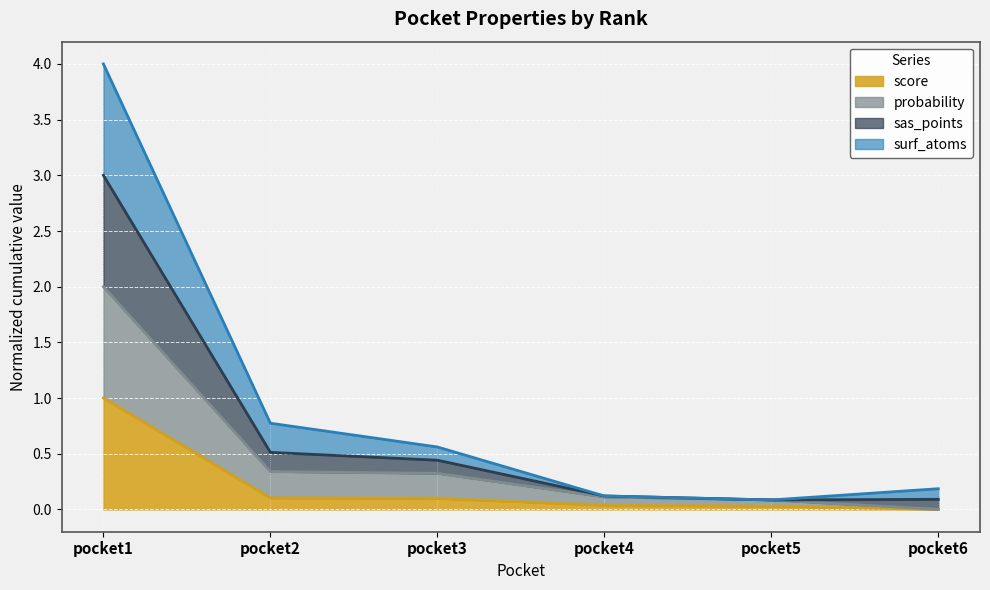

Is it true that sas_points equals 5.4 at pocket1?

False